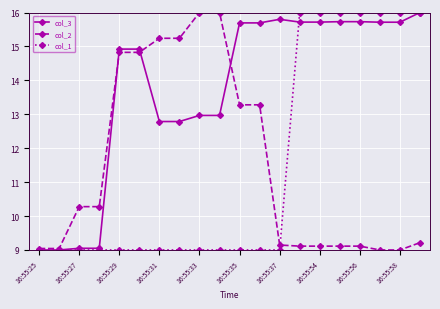

What is the minimum value shown in the chart?

9.0